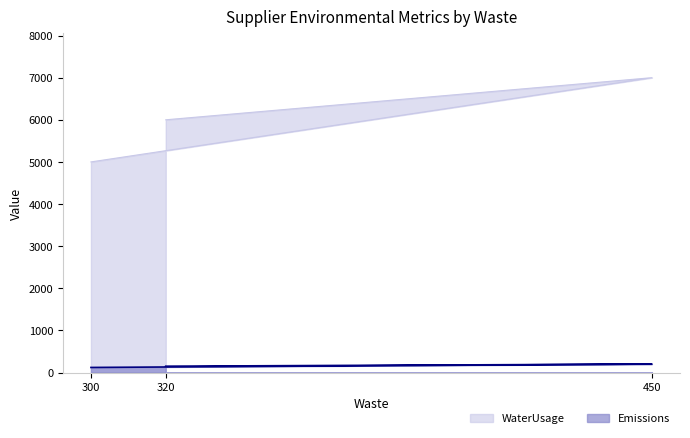

At which label does Emissions reach its peak?

450